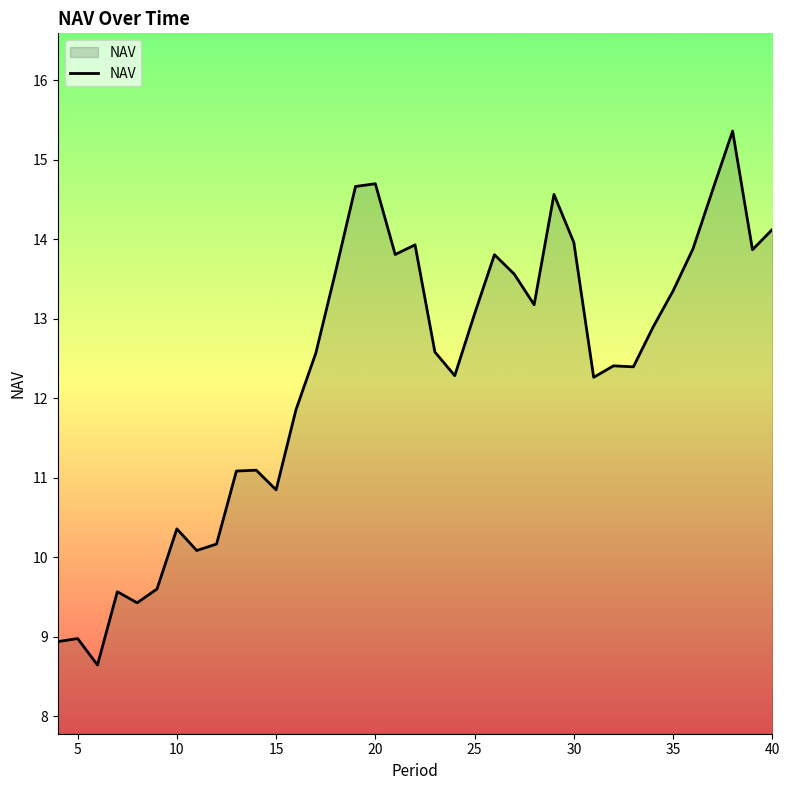

What is the greatest value displayed?

15.4